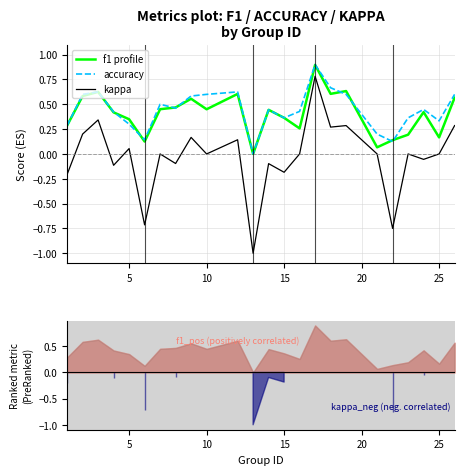

What is the maximum value for kappa?

0.8